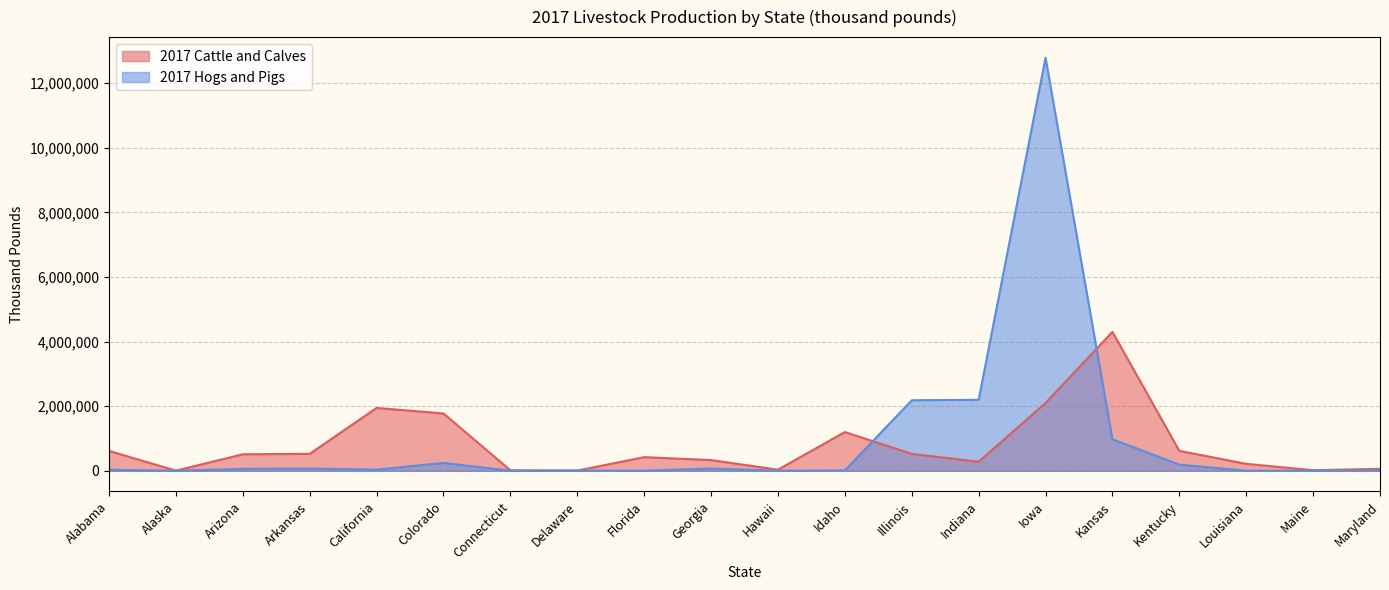

List the series in order of their peak value, highest first.

2017 Hogs and Pigs, 2017 Cattle and Calves